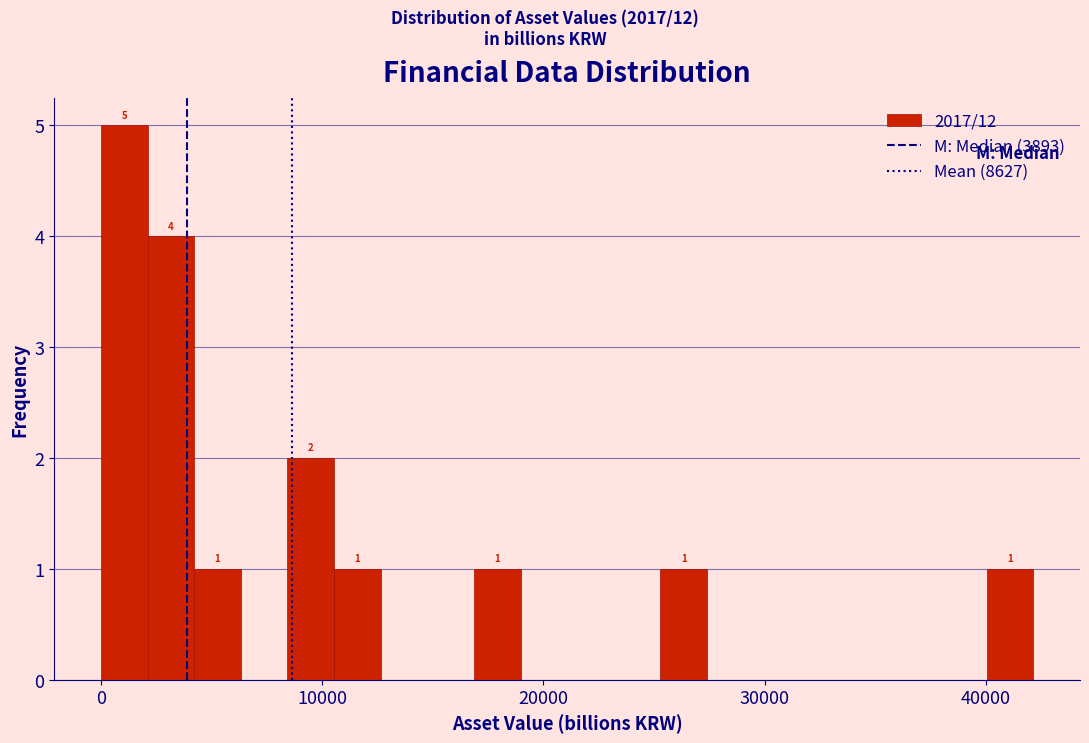

Around what value on the x-axis is the tallest bar? Give the approximate position of its centre, as read against the axis.

1000